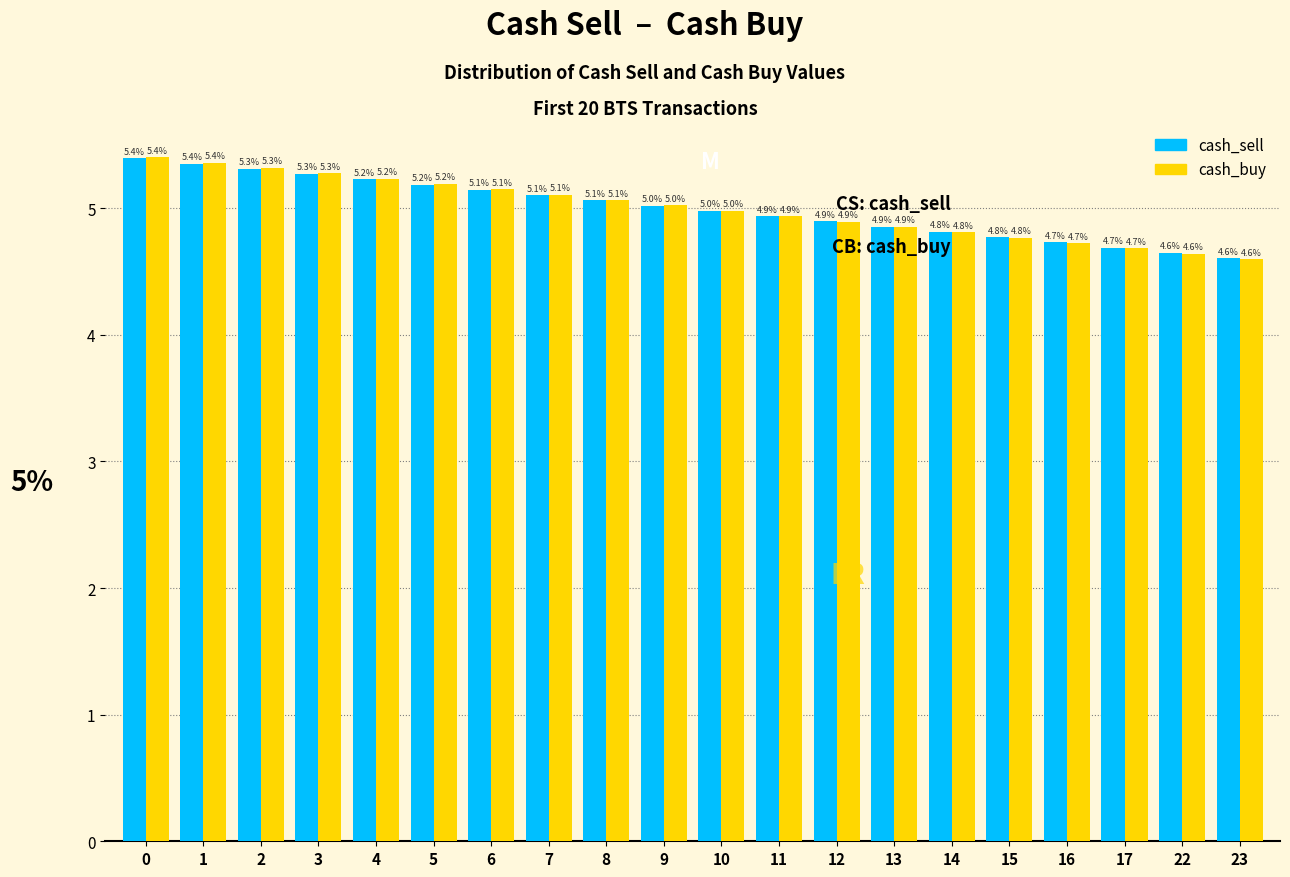

Reading right to left, transcribe all the data shown in this chart.

cash_sell: 23=4.6	22=4.6	17=4.7	16=4.7	15=4.8	14=4.8	13=4.9	12=4.9	11=4.9	10=5.0	9=5.0	8=5.1	7=5.1	6=5.1	5=5.2	4=5.2	3=5.3	2=5.3	1=5.4	0=5.4
cash_buy: 23=4.6	22=4.6	17=4.7	16=4.7	15=4.8	14=4.8	13=4.9	12=4.9	11=4.9	10=5.0	9=5.0	8=5.1	7=5.1	6=5.1	5=5.2	4=5.2	3=5.3	2=5.3	1=5.4	0=5.4